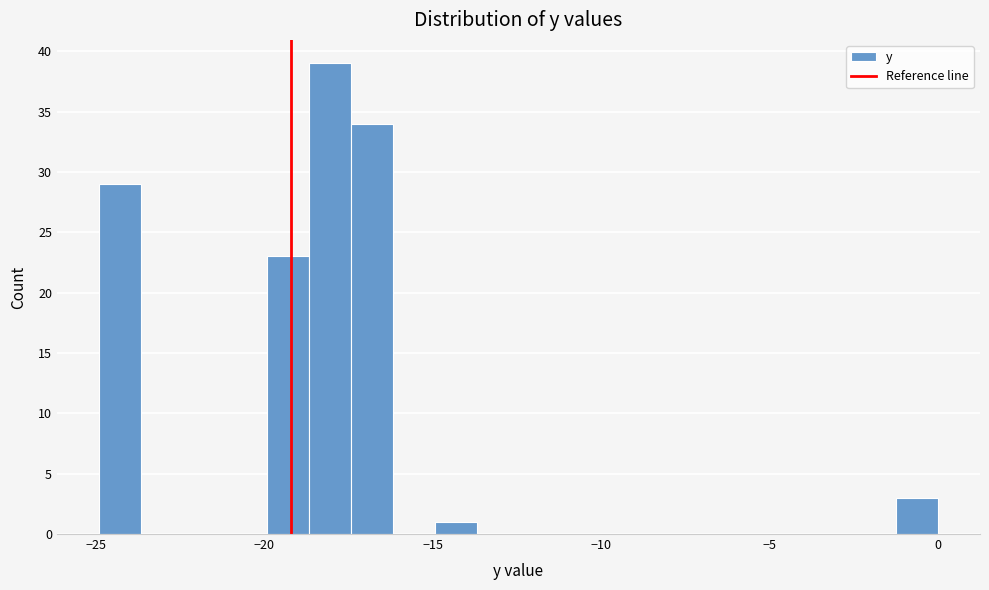

Around what value on the x-axis is the tallest bar? Give the approximate position of its centre, as read against the axis.

-18.0